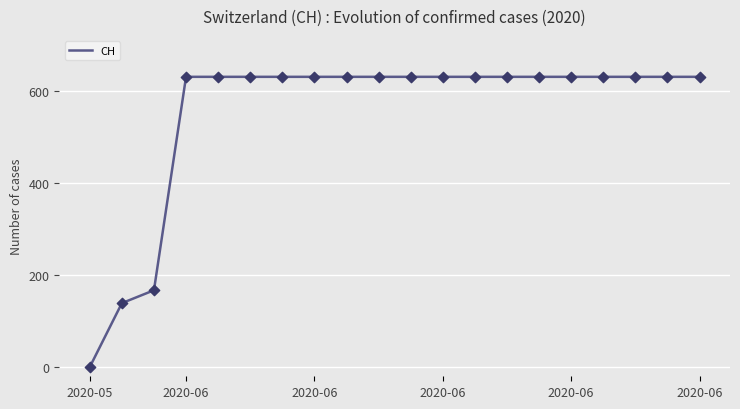

What is the difference between the maximum and minimum values?

631